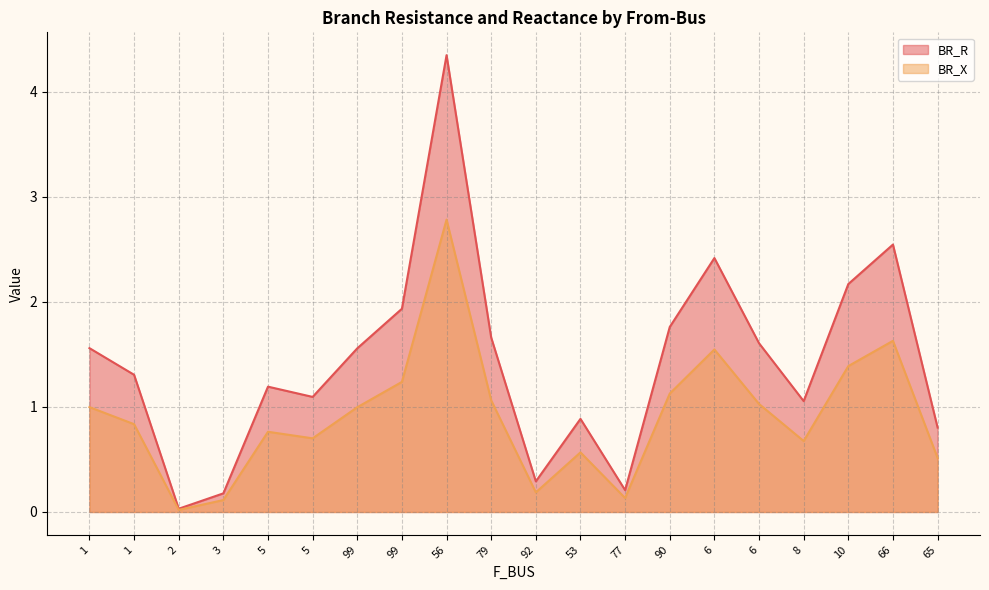

Rank the series by their average value, from highest to lowest.

BR_R, BR_X